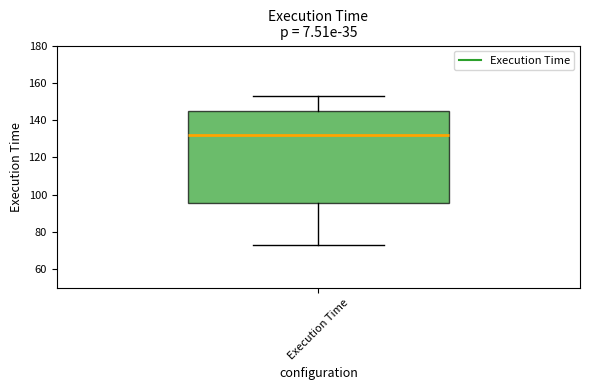

Where does the median line of the box for Execution Time sit on the y-axis? The values are not printed on the chart, so give them approximately, as read against the axis.

132